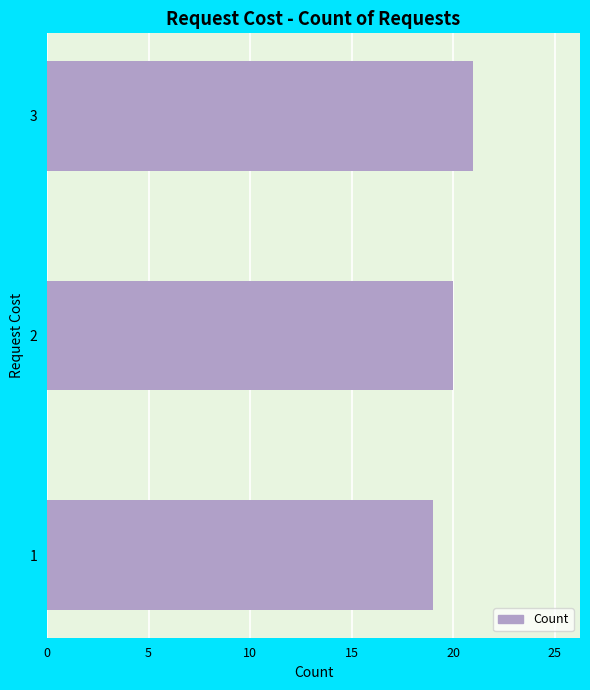

The value at 3 is 21. True or false?

True